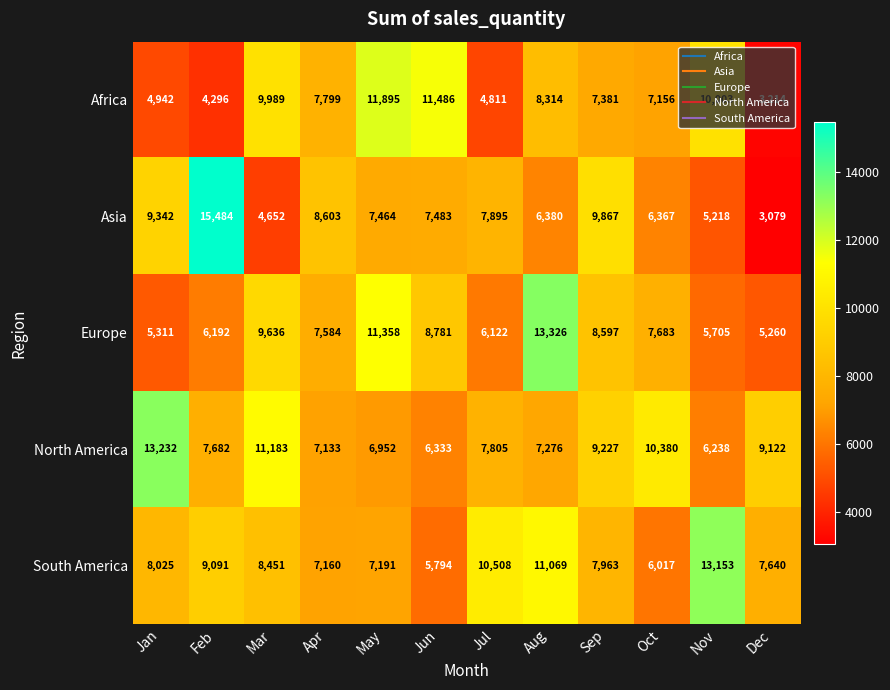

Count the number of data series in this chart.

5